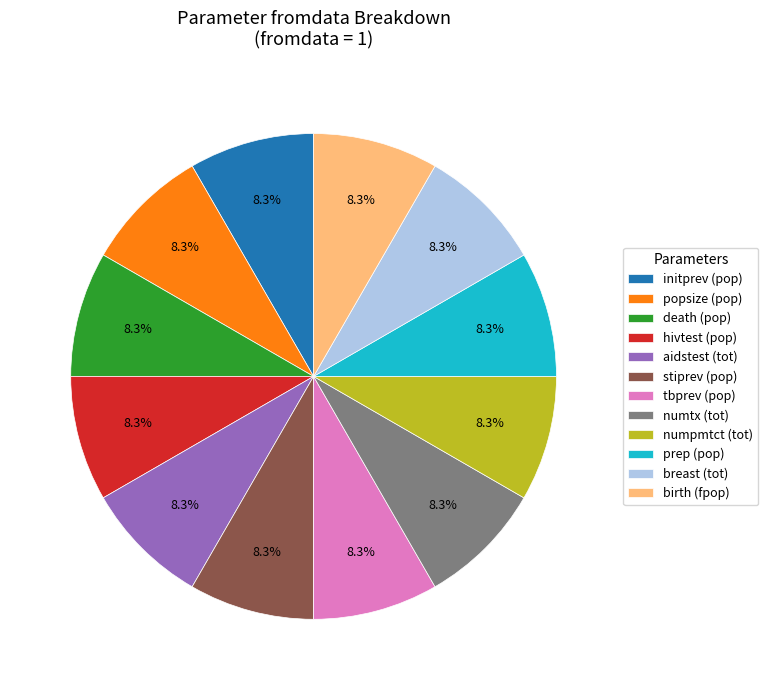

Count the number of slices in the pie.

12